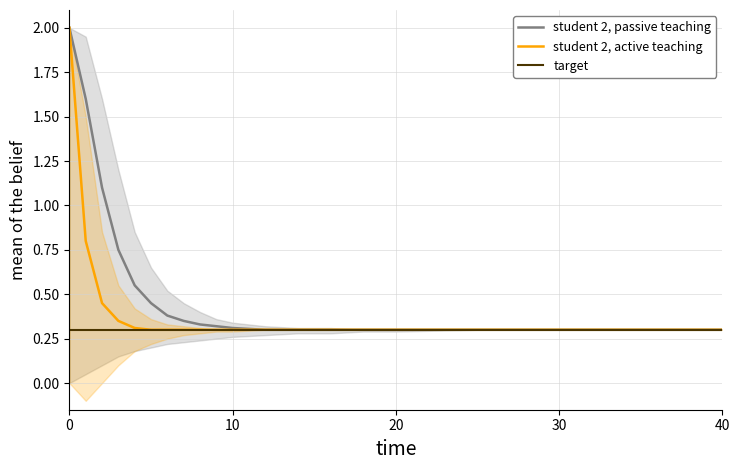

True or false: target has a value of 0.1 at 0.

False